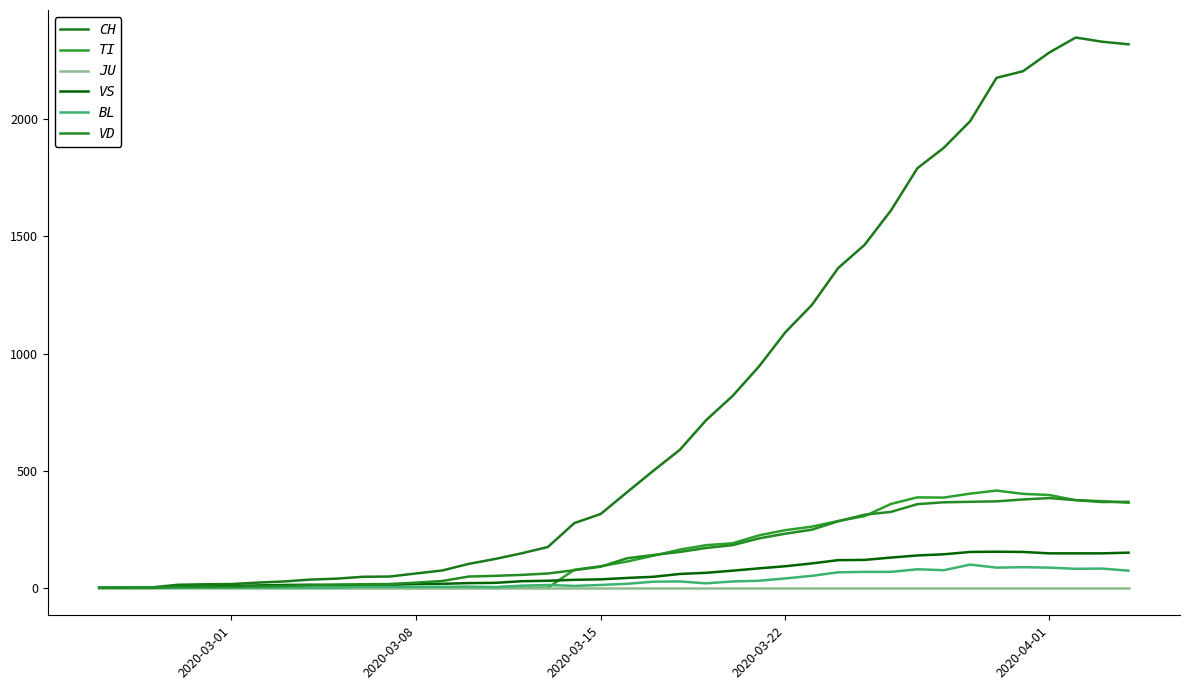

What is the maximum value shown in the chart?

2349